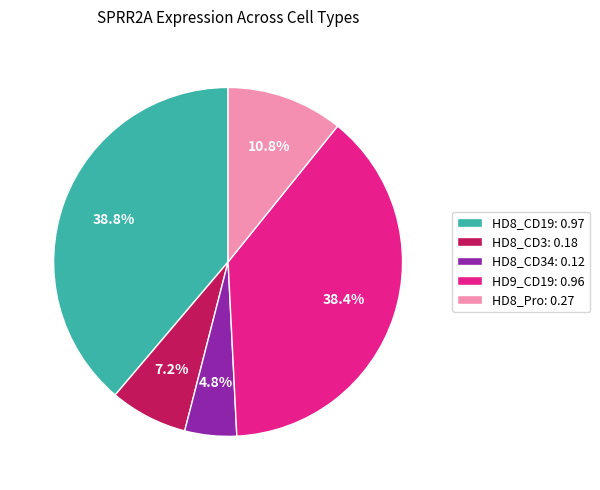

Between HD8_CD3: 0.18 and HD9_CD19: 0.96, which is larger?

HD9_CD19: 0.96